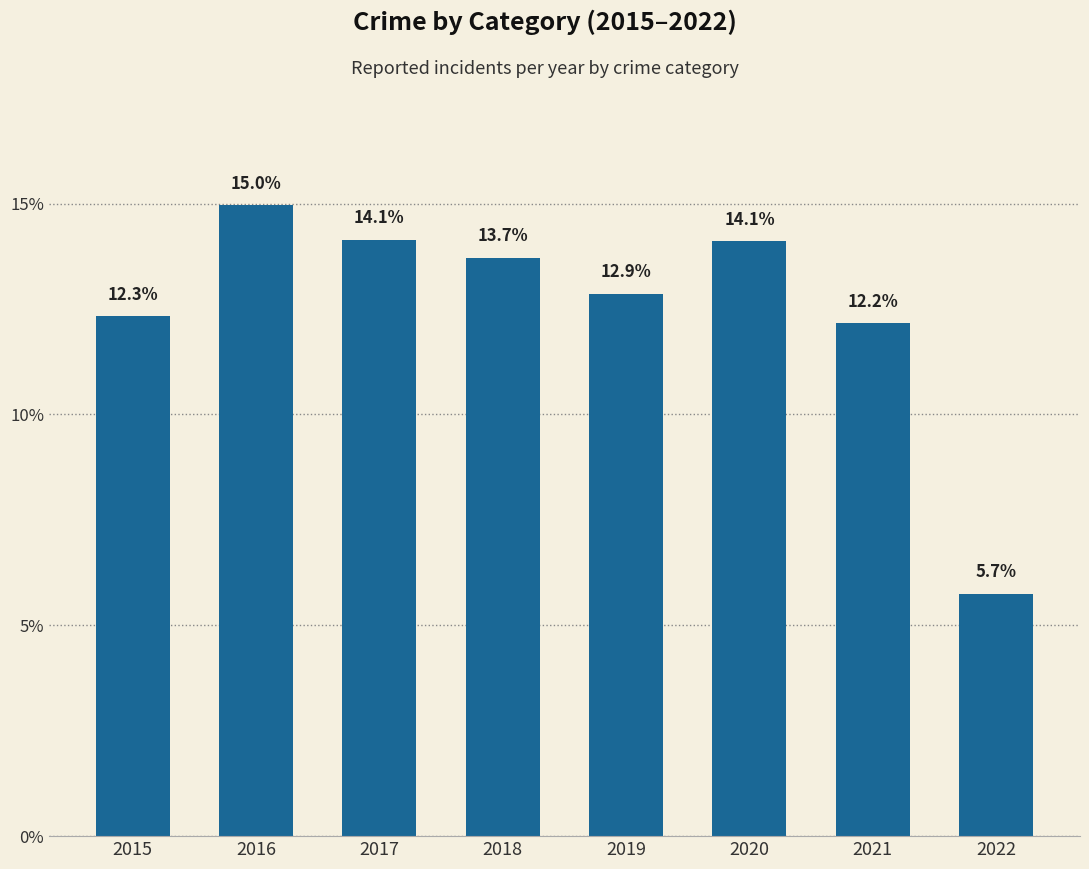

Does the chart contain stacked bars?

No